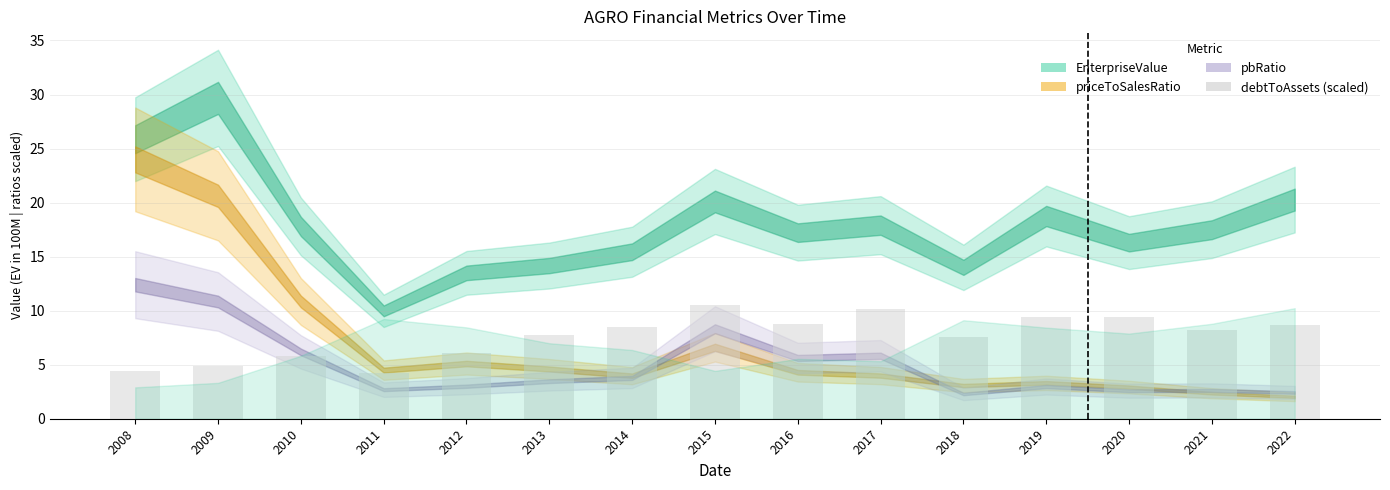

Is it true that the value at 2018 is 7.6?

True